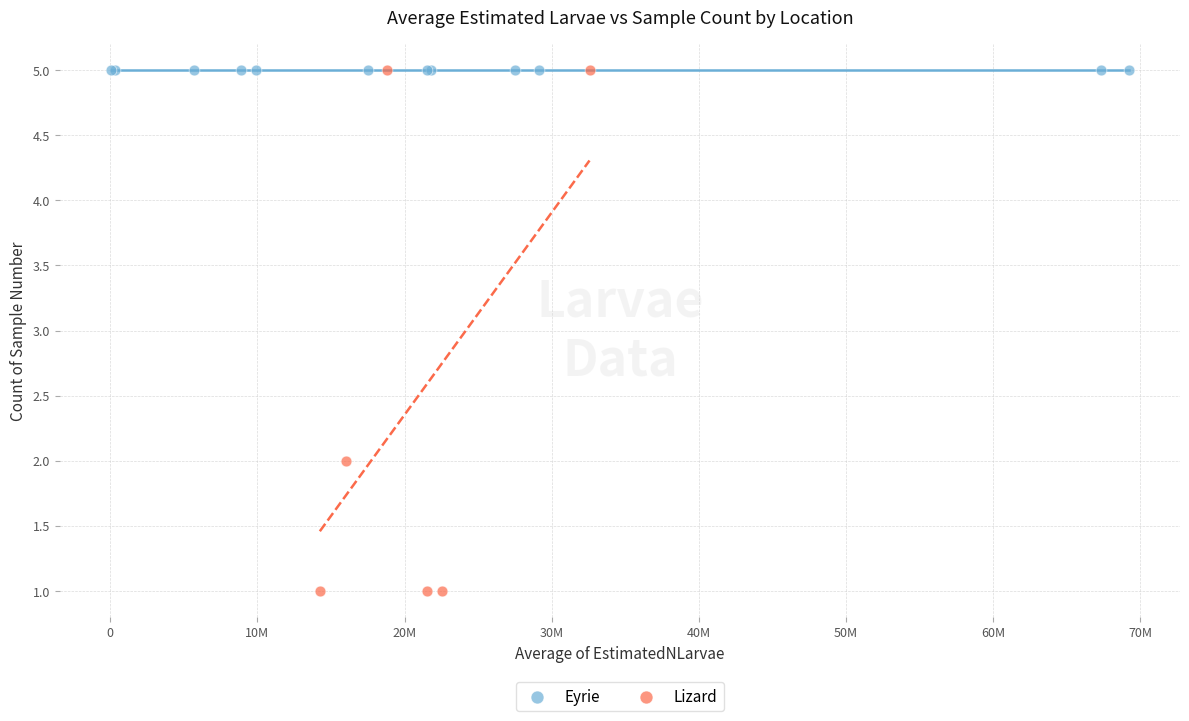

Which series reaches the minimum Y coordinate?

Lizard